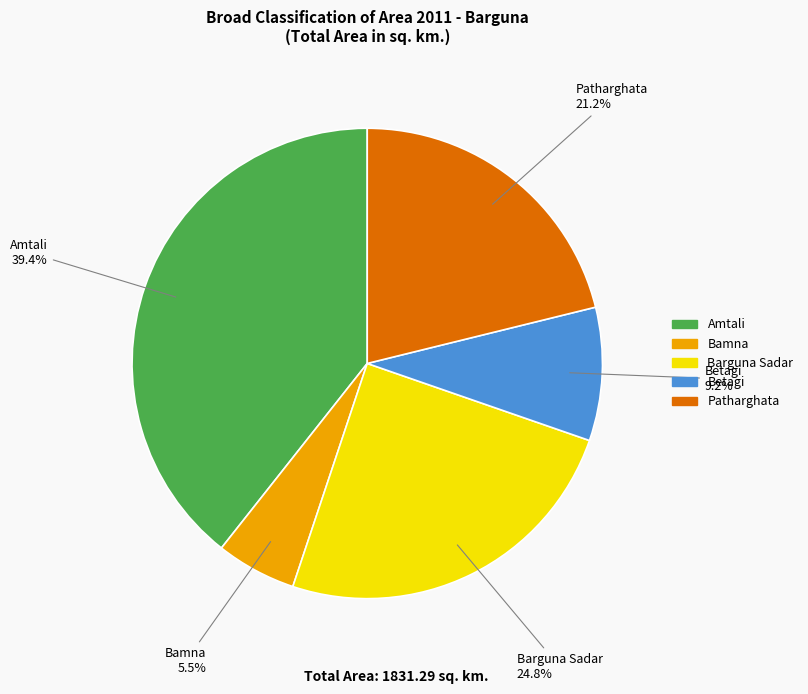

Does Barguna Sadar represent more than half of the total?

No